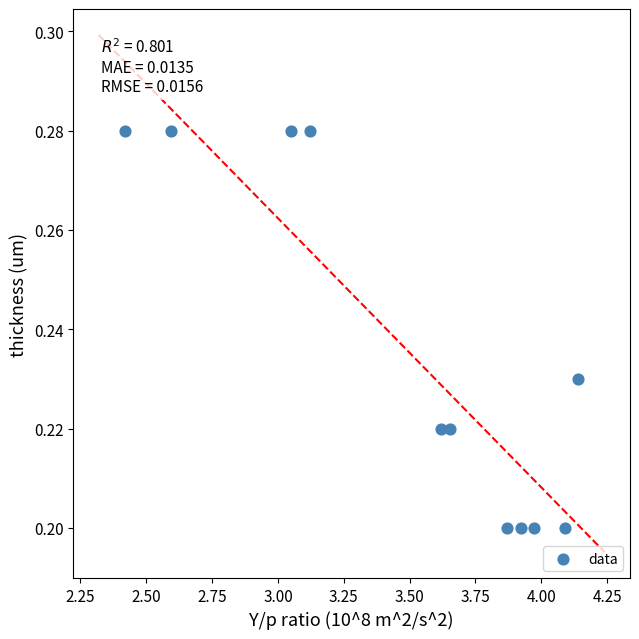

What is the average X value?

3.5